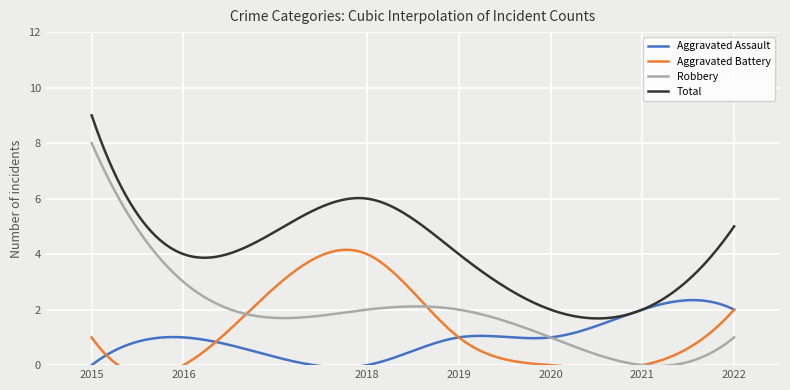

Where does the Robbery series first go above 2?

2015